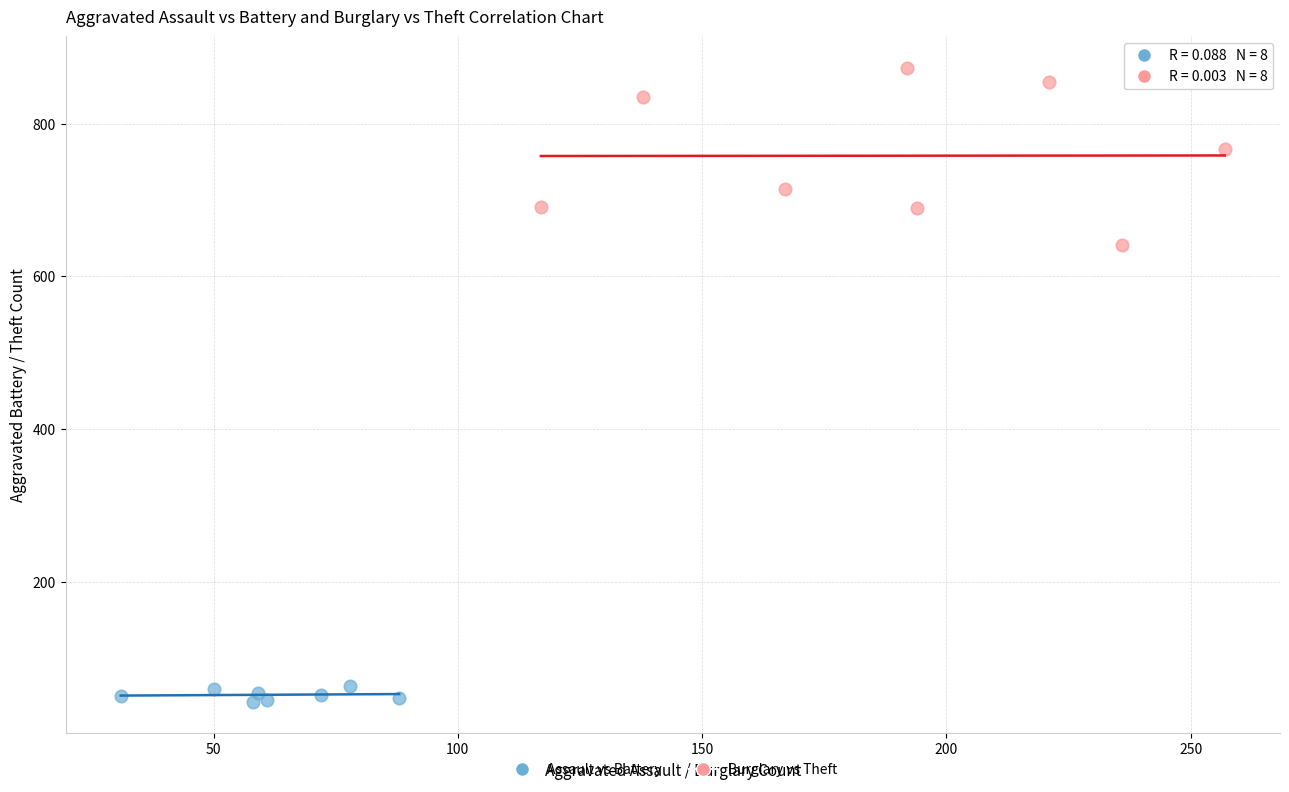

Which series reaches the minimum Y coordinate?

Assault vs Battery